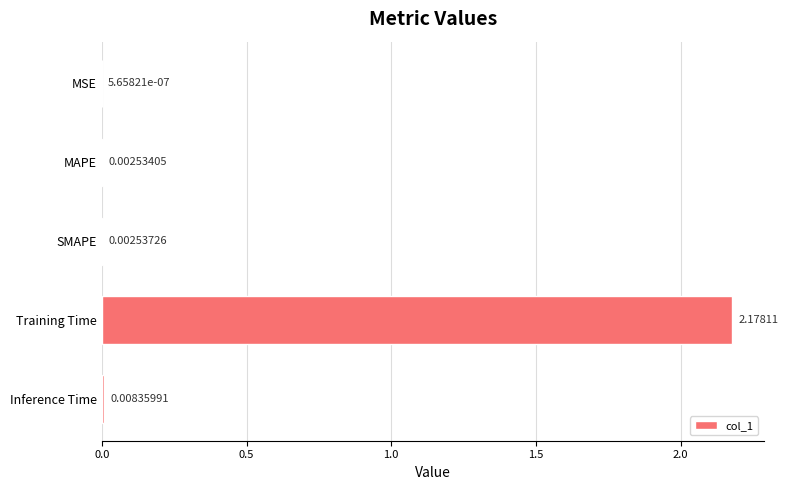

Which has a higher value, Inference Time or Training Time?

Training Time